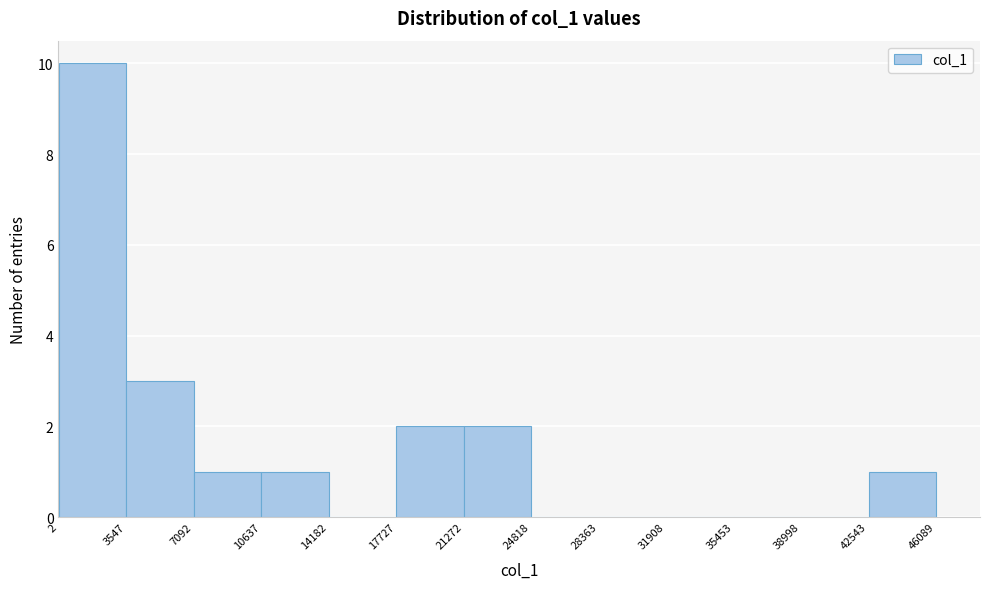

Reading left to right, transcribe this chart: for each bar, give the range it covers on the x-axis and its height. The values are not printed on the chart, so give them approximately, as read against the axis.

2 to 3547: 10
3547 to 7092: 3
7092 to 10637: 1
10637 to 14182: 1
14182 to 17727: 0
17727 to 21272: 2
21272 to 24818: 2
24818 to 28363: 0
28363 to 31908: 0
31908 to 35453: 0
35453 to 38998: 0
38998 to 42543: 0
42543 to 46089: 1